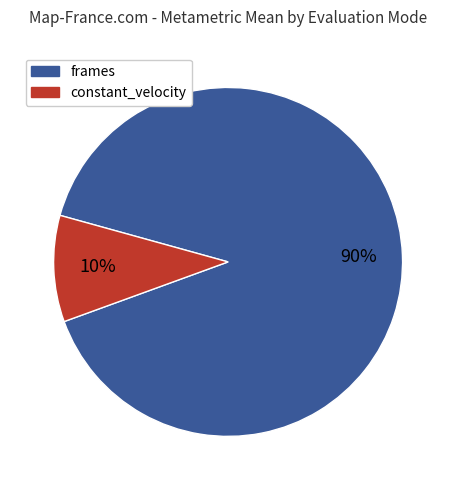

To the nearest percent, what is the average slice percentage?

50%